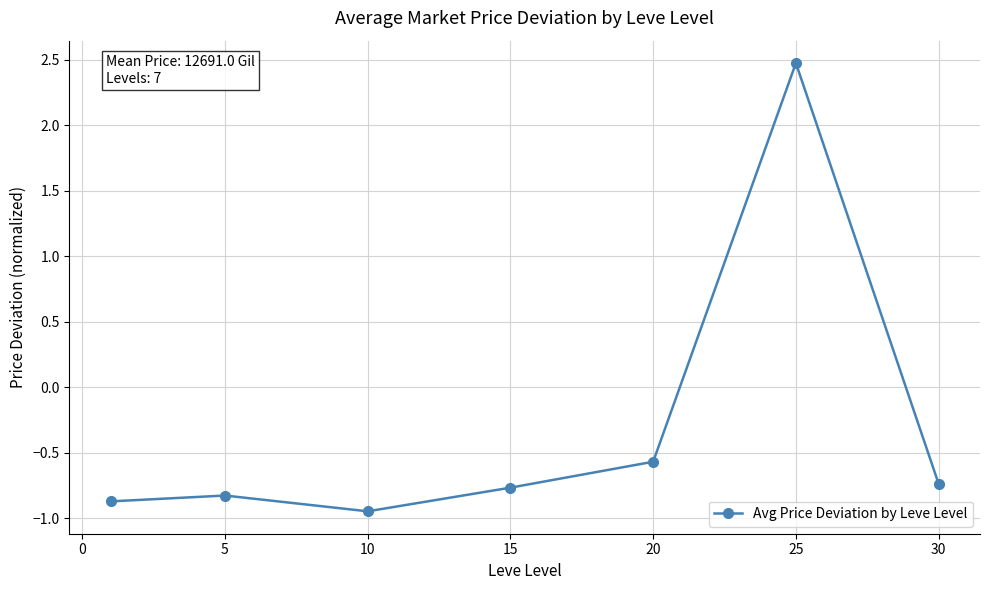

What is the maximum value shown in the chart?

2.5